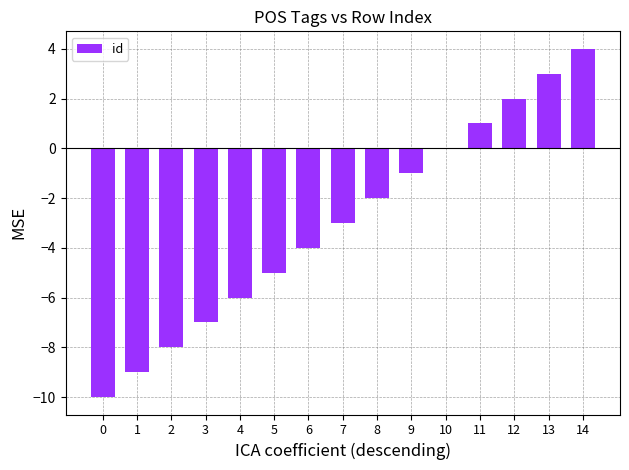

Which label corresponds to the largest value in the chart?

14